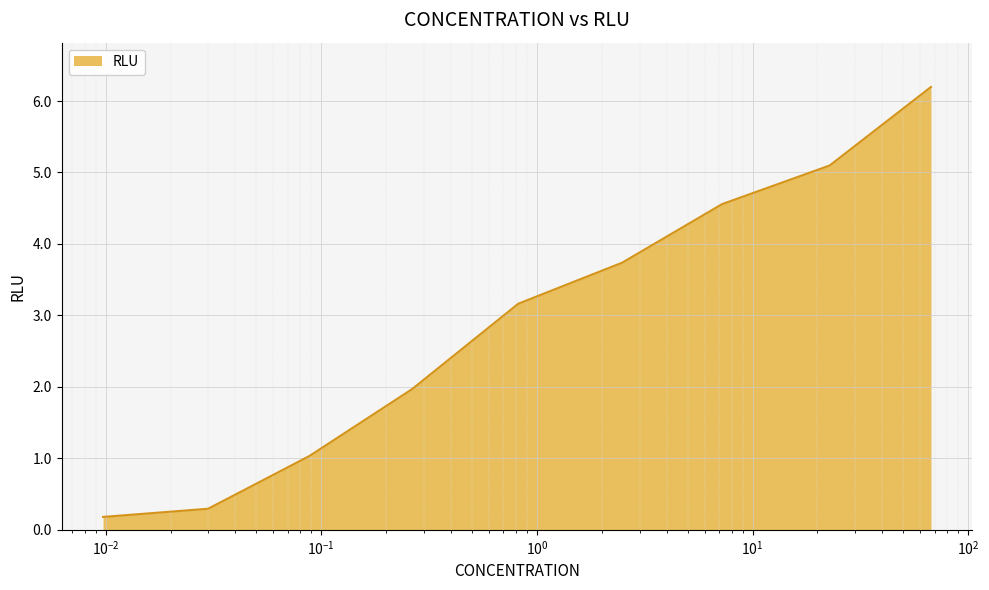

What is the maximum value shown in the chart?

6.2